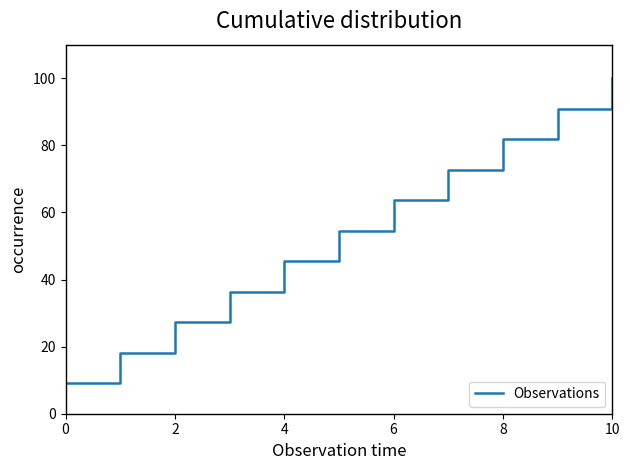

What is the greatest value displayed?

100.0